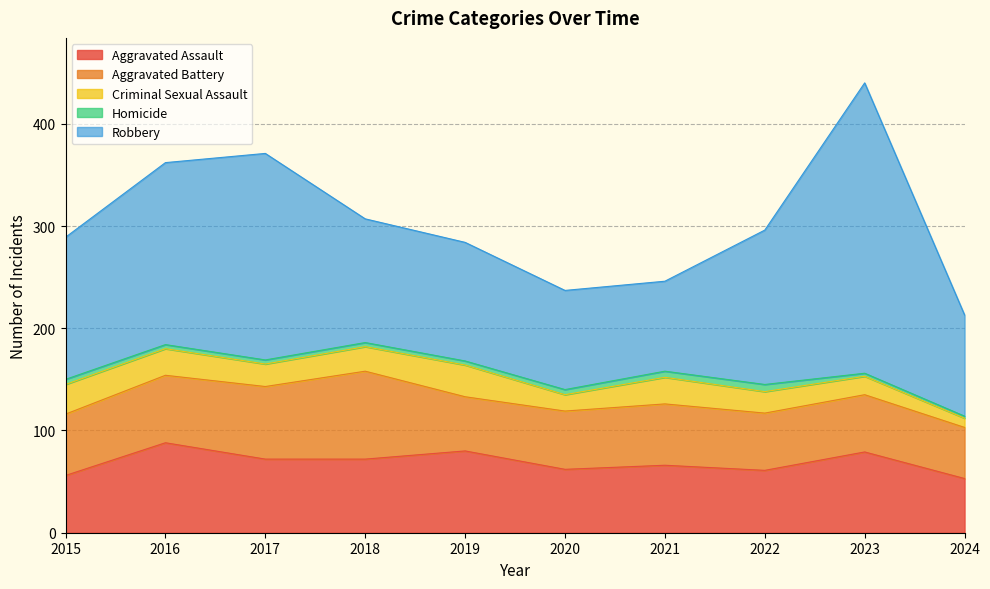

Rank the series by their maximum value, from highest to lowest.

Robbery, Aggravated Assault, Aggravated Battery, Criminal Sexual Assault, Homicide